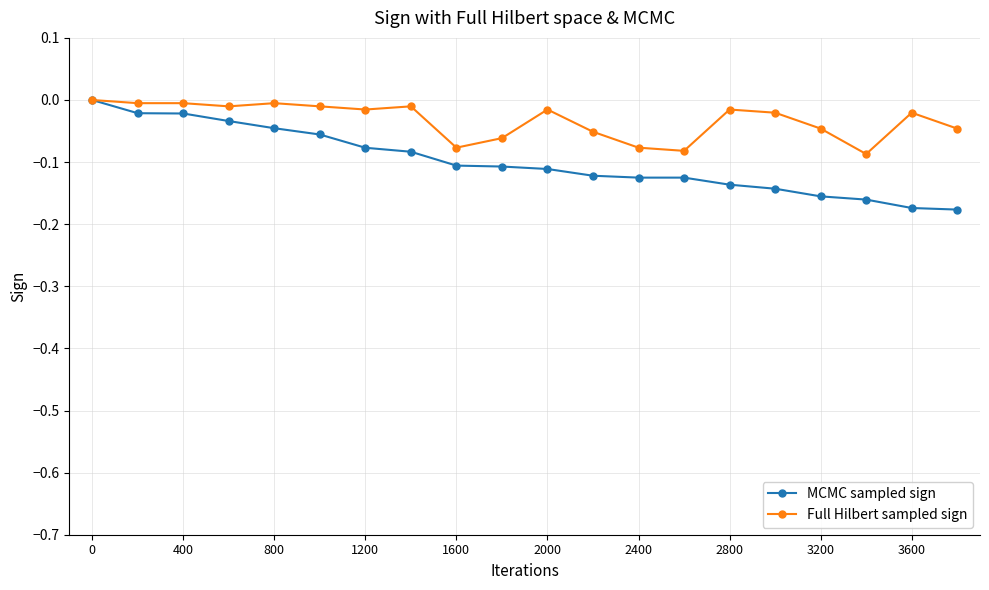

List the series in order of their overall mean, highest first.

Full Hilbert sampled sign, MCMC sampled sign